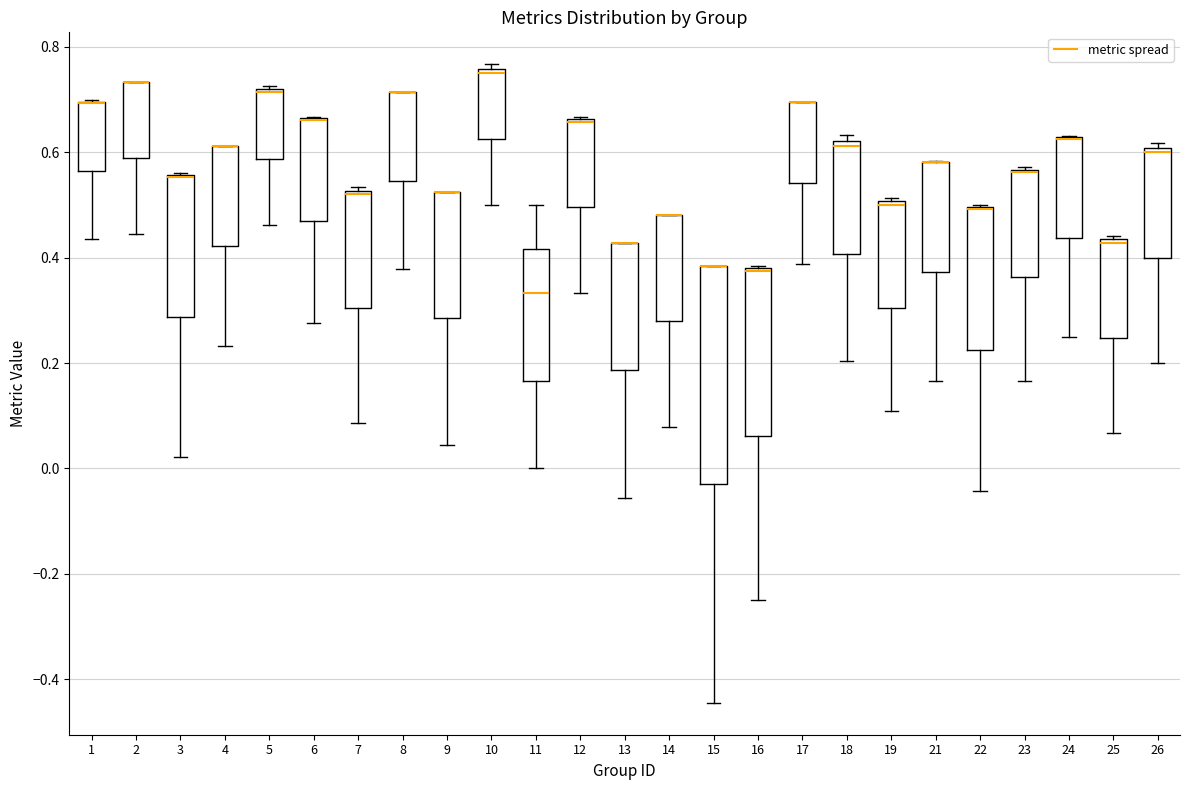

Reading left to right, transcribe this box plot: for each box, give where its median line is, the range the box spans, and where its two whiskers end, as read against the y-axis. The values are not printed on the chart, so give them approximately, as read against the axis.

1: median 0.70 (drawn on the box's upper edge), box 0.56 to 0.70, whiskers 0.44 to 0.70
2: median 0.74 (drawn on the box's upper edge), box 0.58 to 0.74, whiskers 0.44 to 0.74
3: median 0.56 (drawn on the box's upper edge), box 0.28 to 0.56, whiskers 0.02 to 0.56
4: median 0.62 (drawn on the box's upper edge), box 0.42 to 0.62, whiskers 0.24 to 0.62
5: median 0.72, box 0.58 to 0.72, whiskers 0.46 to 0.72
6: median 0.66 (drawn on the box's upper edge), box 0.46 to 0.66, whiskers 0.28 to 0.66
7: median 0.52 (just below the box's upper edge), box 0.30 to 0.52, whiskers 0.08 to 0.54
8: median 0.72 (drawn on the box's upper edge), box 0.54 to 0.72, whiskers 0.38 to 0.72
9: median 0.52 (drawn on the box's upper edge), box 0.28 to 0.52, whiskers 0.04 to 0.52
10: median 0.76 (just below the box's upper edge), box 0.62 to 0.76, whiskers 0.50 to 0.76 (just above the box's upper edge)
11: median 0.34, box 0.16 to 0.42, whiskers 0.00 to 0.50
12: median 0.66 (drawn on the box's upper edge), box 0.50 to 0.66, whiskers 0.34 to 0.66
13: median 0.42 (drawn on the box's upper edge), box 0.18 to 0.42, whiskers -0.06 to 0.42
14: median 0.48 (drawn on the box's upper edge), box 0.28 to 0.48, whiskers 0.08 to 0.48
15: median 0.38 (drawn on the box's upper edge), box -0.02 to 0.38, whiskers -0.44 to 0.38
16: median 0.38 (drawn on the box's upper edge), box 0.06 to 0.38, whiskers -0.24 to 0.38
17: median 0.70 (drawn on the box's upper edge), box 0.54 to 0.70, whiskers 0.38 to 0.70
18: median 0.62 (just below the box's upper edge), box 0.40 to 0.62, whiskers 0.20 to 0.64
19: median 0.50 (just below the box's upper edge), box 0.30 to 0.50, whiskers 0.10 to 0.52
21: median 0.58 (drawn on the box's upper edge), box 0.38 to 0.58, whiskers 0.16 to 0.58
22: median 0.50 (drawn on the box's upper edge), box 0.22 to 0.50, whiskers -0.04 to 0.50
23: median 0.56 (drawn on the box's upper edge), box 0.36 to 0.56, whiskers 0.16 to 0.58
24: median 0.62 (drawn on the box's upper edge), box 0.44 to 0.62, whiskers 0.26 to 0.64
25: median 0.42, box 0.24 to 0.44, whiskers 0.06 to 0.44 (just above the box's upper edge)
26: median 0.60 (just below the box's upper edge), box 0.40 to 0.60, whiskers 0.20 to 0.62